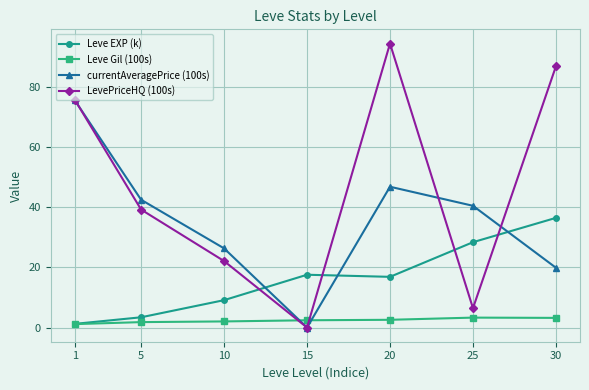

After their last crossing, which series has the higher values: Leve EXP (k) or LevePriceHQ (100s)?

LevePriceHQ (100s)